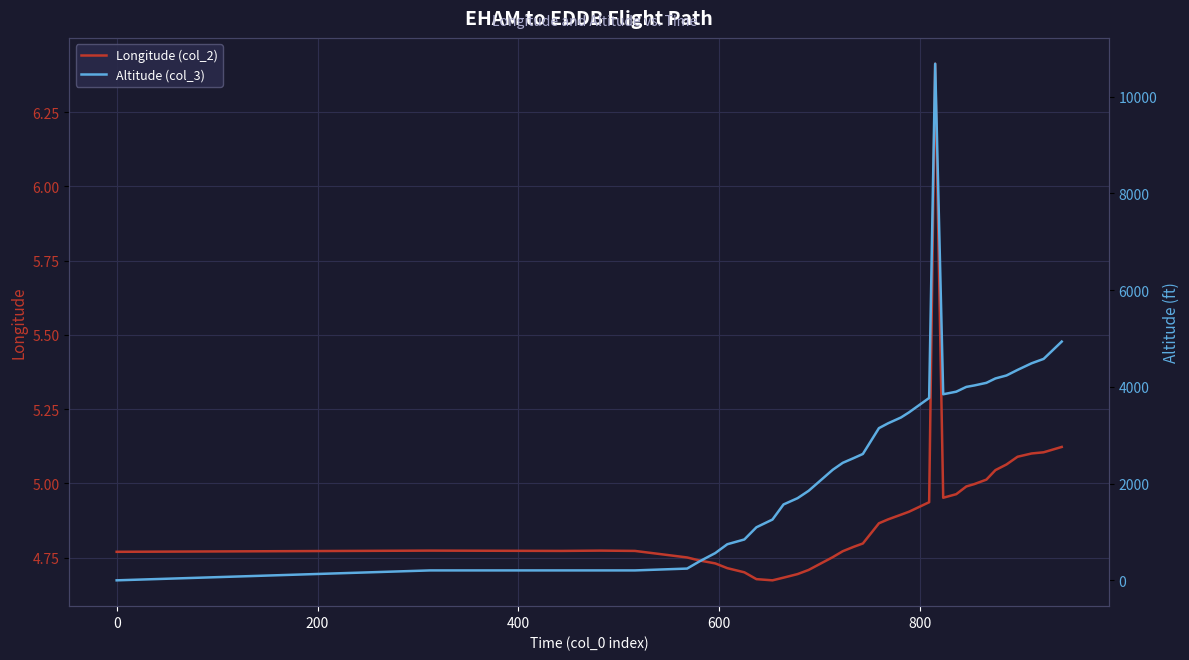

The Altitude (col_3) series shows 4579.0 at 34. True or false?

True